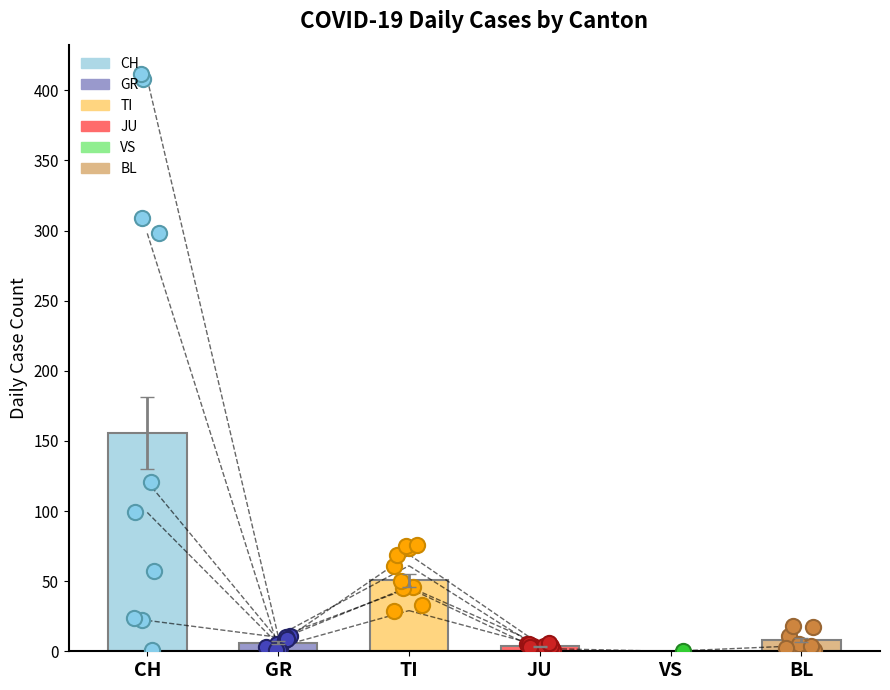

Which series has the widest spread of Y values?

CH